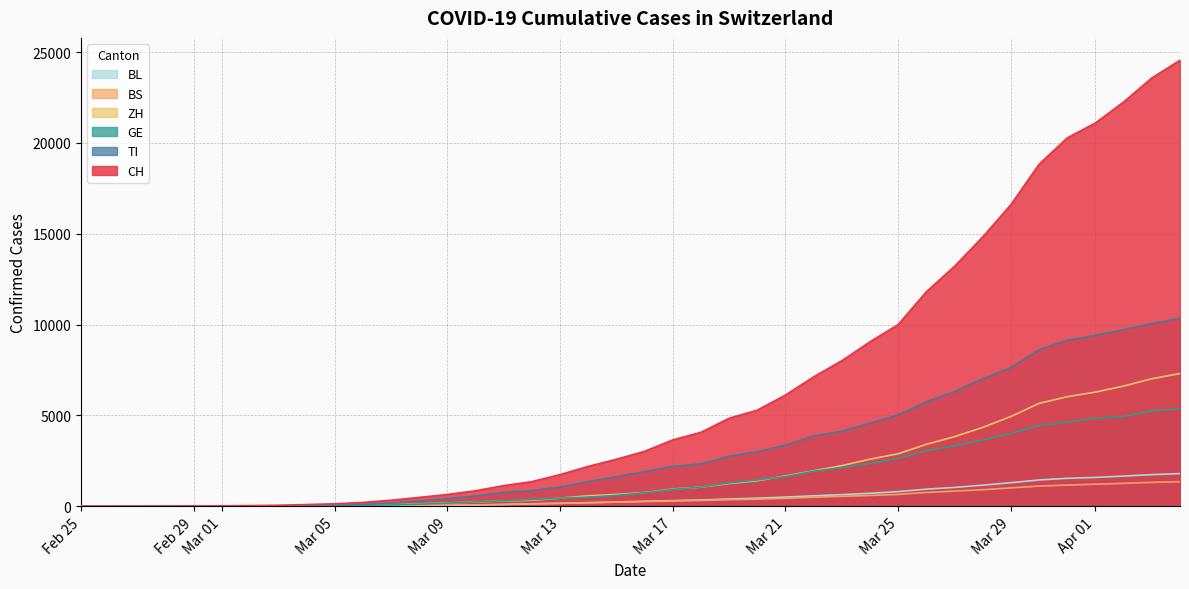

Read the CH value at 2020-03-11, to the nearest 100.

1100